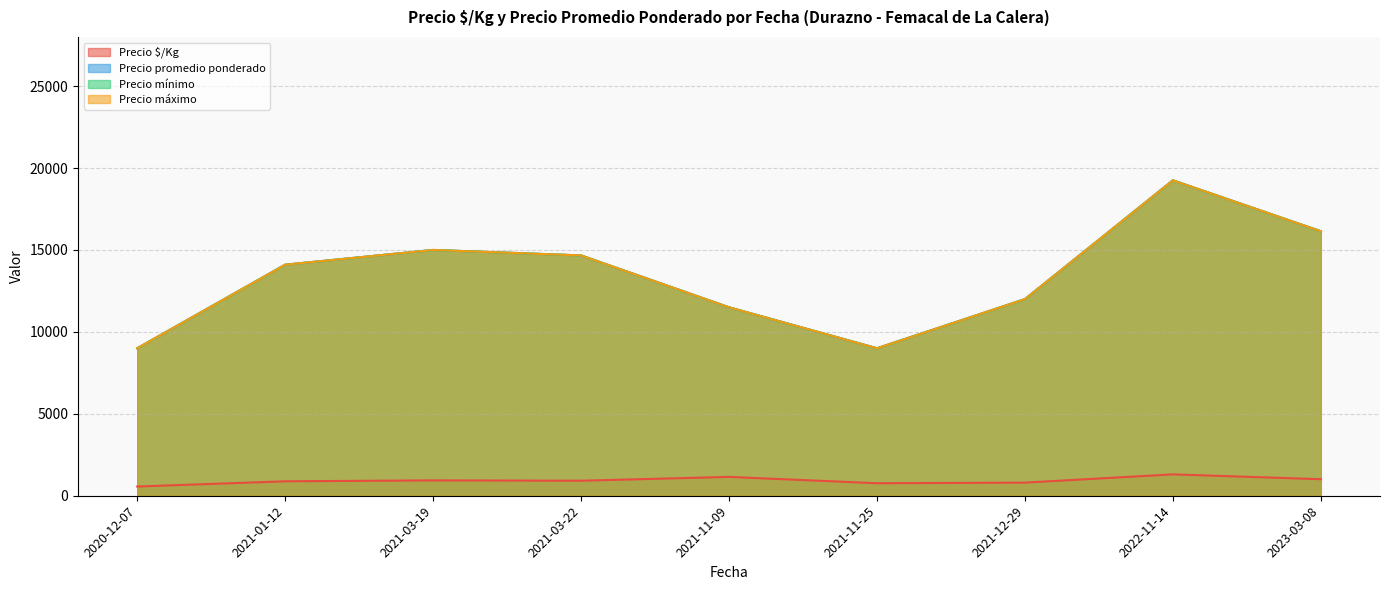

What is the label of the 3rd point from the right?

2021-12-29